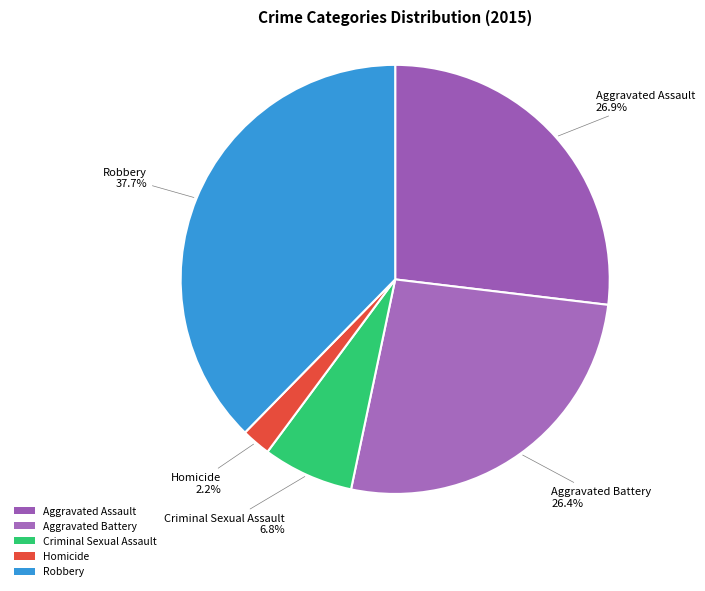

Does Homicide account for over 50% of the chart?

No